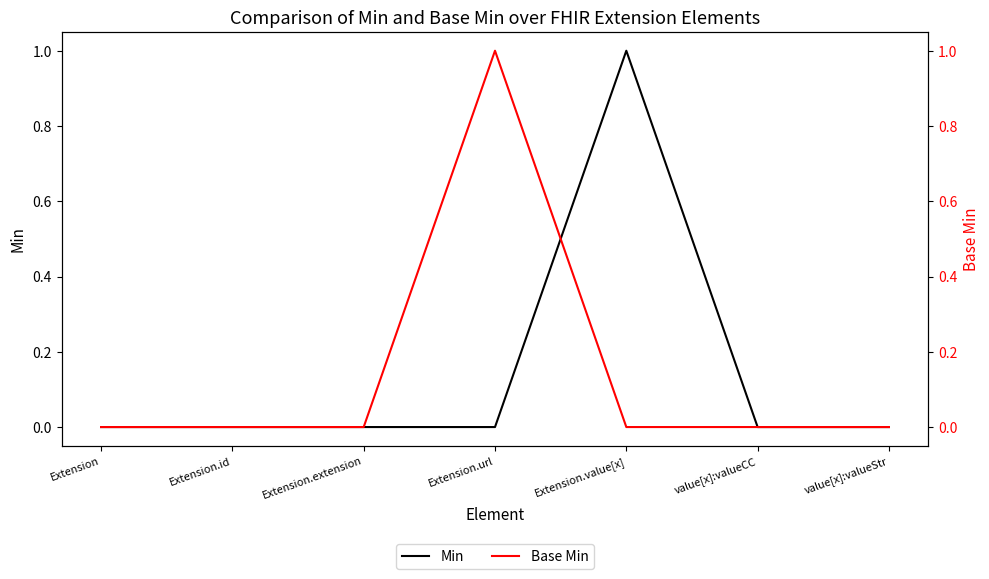

Reading left to right, transcribe all the data shown in this chart.

Min: Extension=0	Extension.id=0	Extension.extension=0	Extension.url=0	Extension.value[x]=1	value[x]:valueCC=0	value[x]:valueStr=0
Base Min: Extension=0	Extension.id=0	Extension.extension=0	Extension.url=1	Extension.value[x]=0	value[x]:valueCC=0	value[x]:valueStr=0